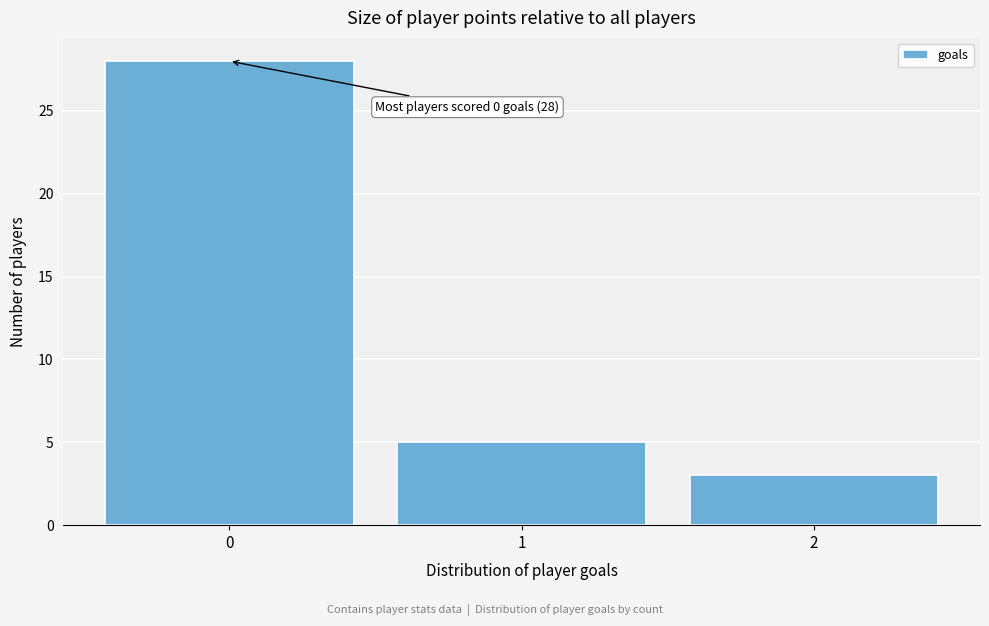

Reading left to right, extract all data points from this chart.

0=28	1=5	2=3